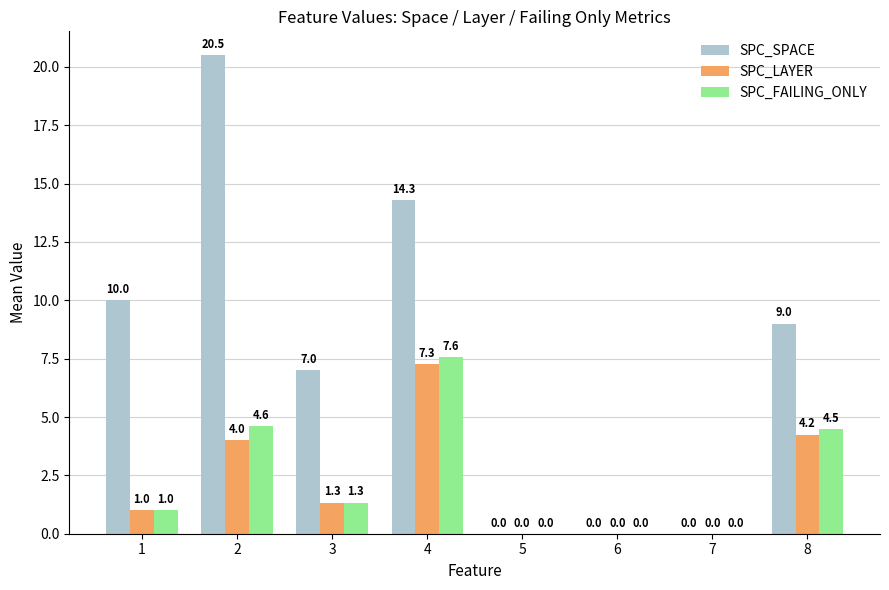

At which label does SPC_FAILING_ONLY reach its peak?

4